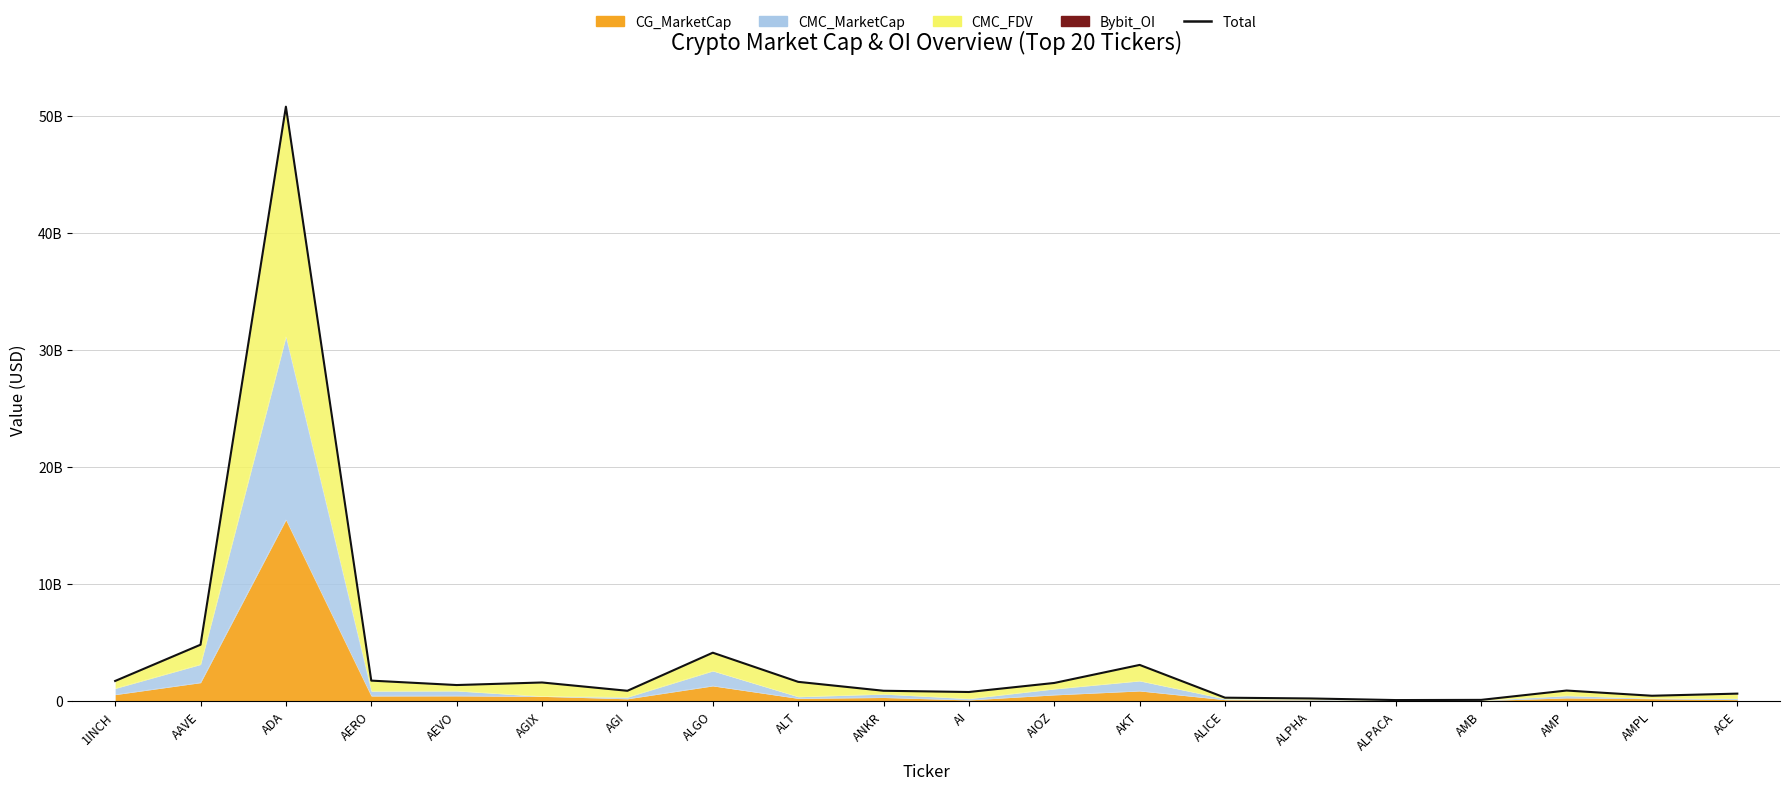

Which label corresponds to the largest value in the chart?

ADA